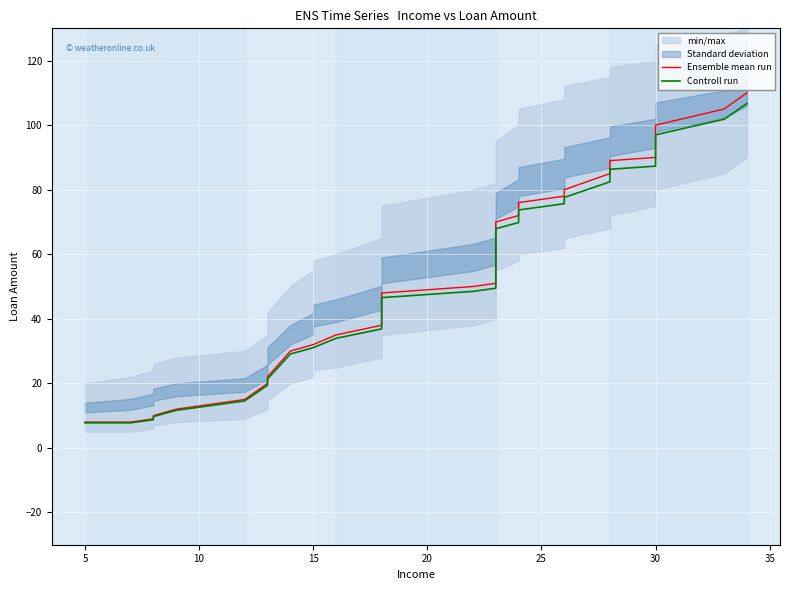

What is the sum of all Ensemble mean run values?

1559.0